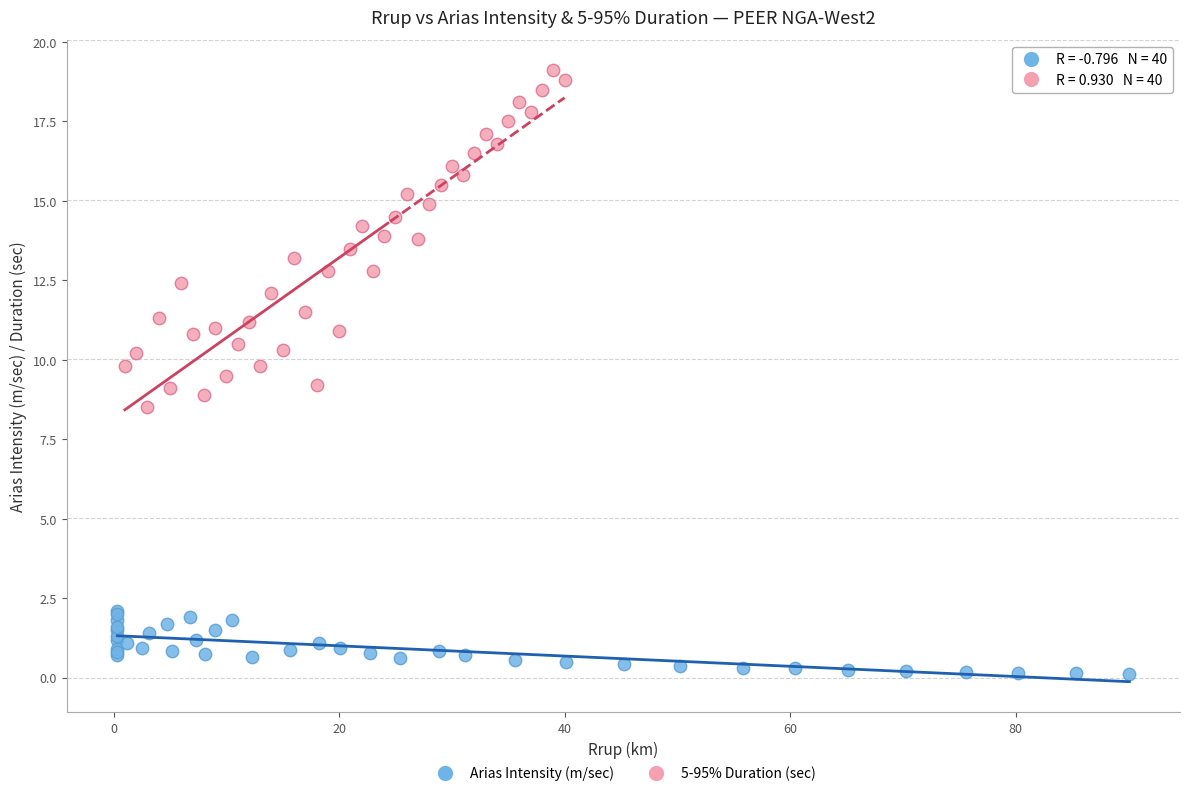

Which series reaches the minimum Y coordinate?

Arias Intensity (m/sec)